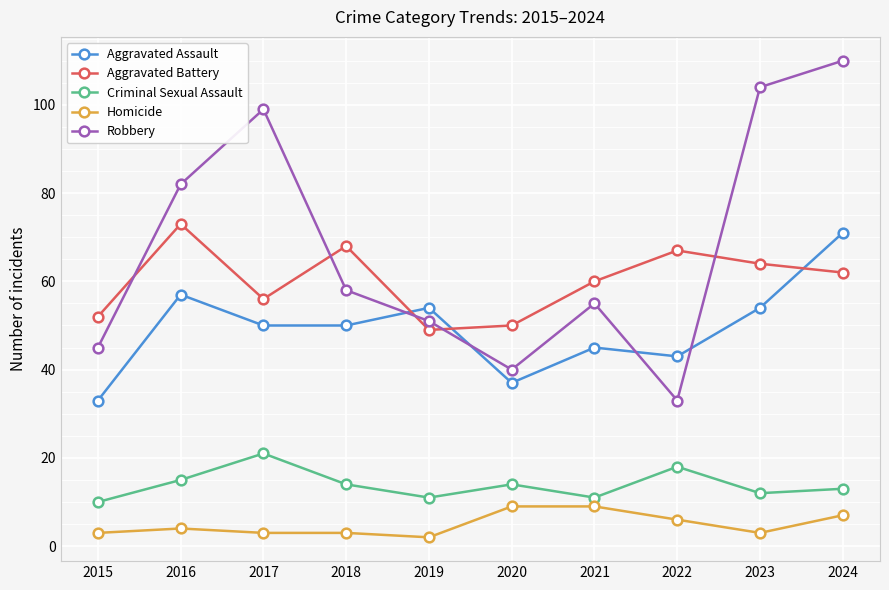

Reading left to right, what are all the values shown in this chart?

Aggravated Assault: 2015=33	2016=57	2017=50	2018=50	2019=54	2020=37	2021=45	2022=43	2023=54	2024=71
Aggravated Battery: 2015=52	2016=73	2017=56	2018=68	2019=49	2020=50	2021=60	2022=67	2023=64	2024=62
Criminal Sexual Assault: 2015=10	2016=15	2017=21	2018=14	2019=11	2020=14	2021=11	2022=18	2023=12	2024=13
Homicide: 2015=3	2016=4	2017=3	2018=3	2019=2	2020=9	2021=9	2022=6	2023=3	2024=7
Robbery: 2015=45	2016=82	2017=99	2018=58	2019=51	2020=40	2021=55	2022=33	2023=104	2024=110